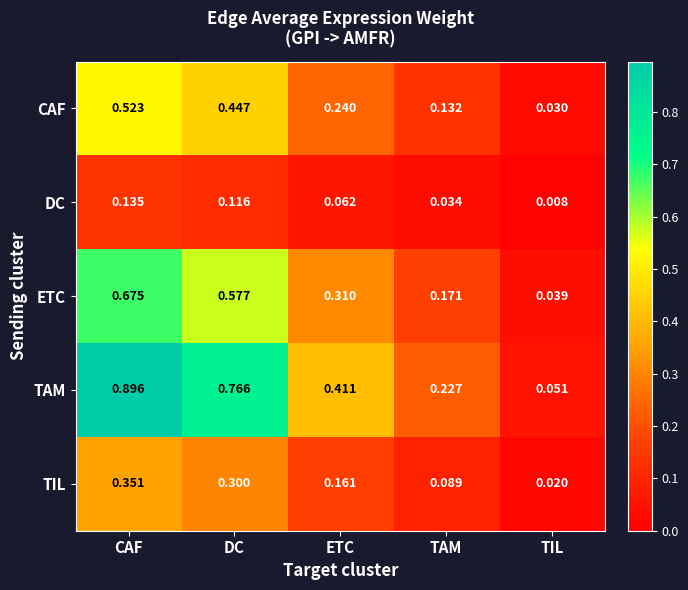

Rank the categories by TAM value from highest to lowest.

CAF, DC, ETC, TAM, TIL